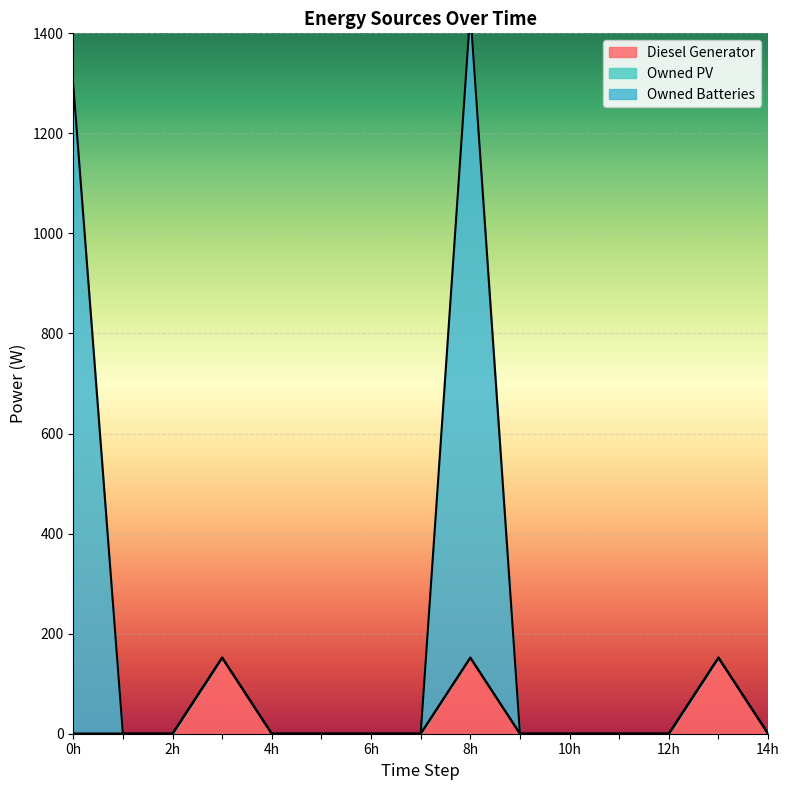

How many lines are shown in the chart?

2